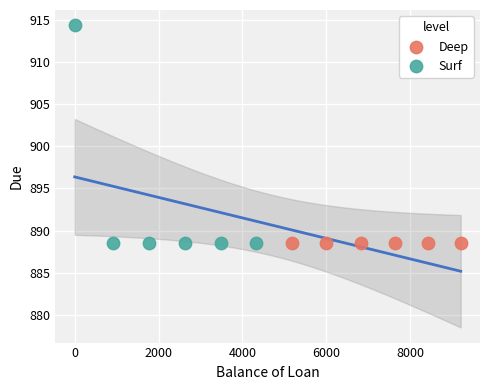

Which series reaches the maximum Y coordinate?

Surf